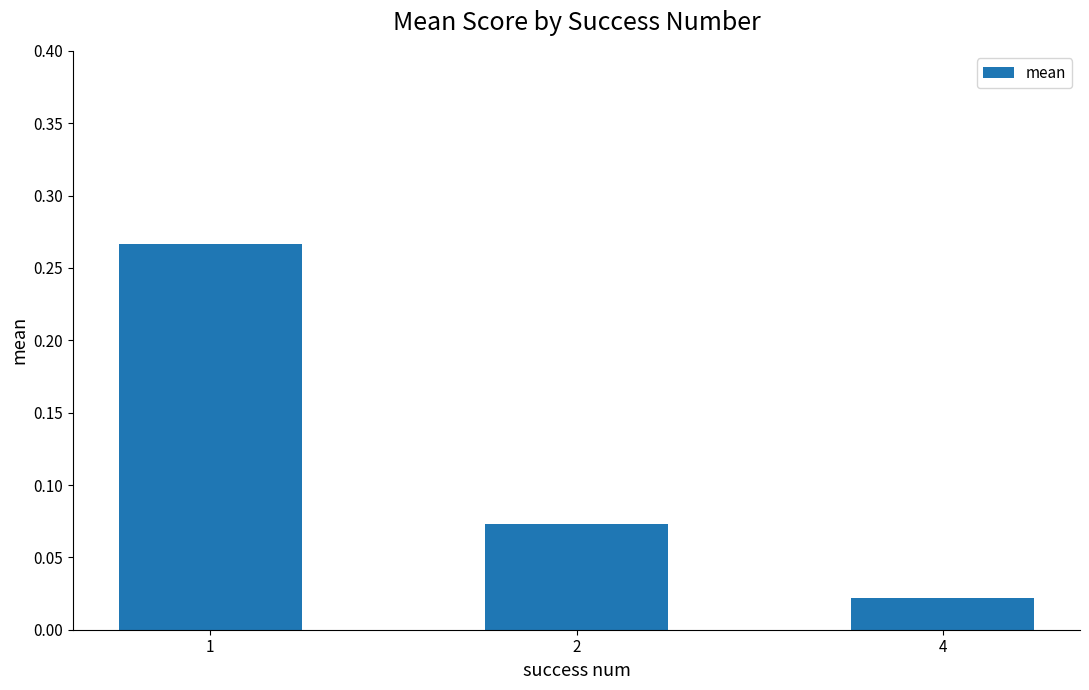

At which category does the chart reach its minimum across all series?

4